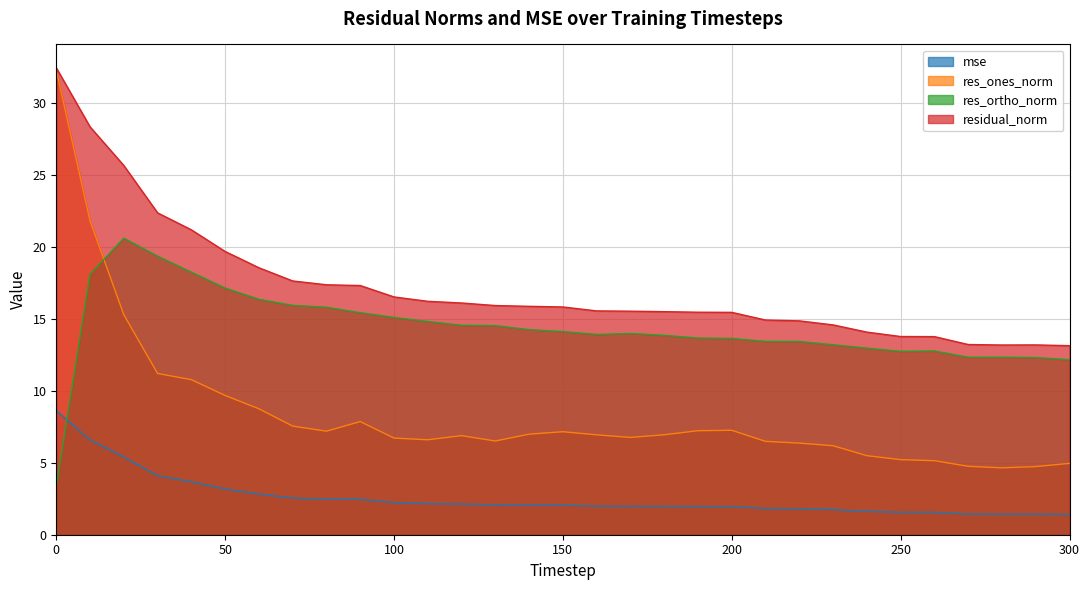

The residual_norm series shows 13.1 at 300. True or false?

True